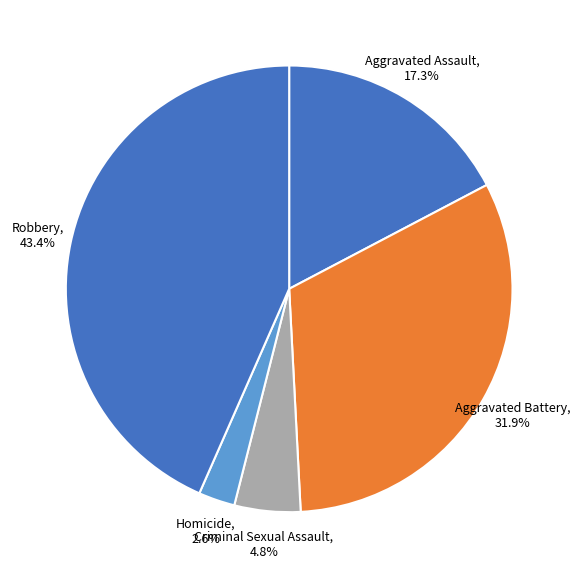

How many slices are in this pie chart?

5